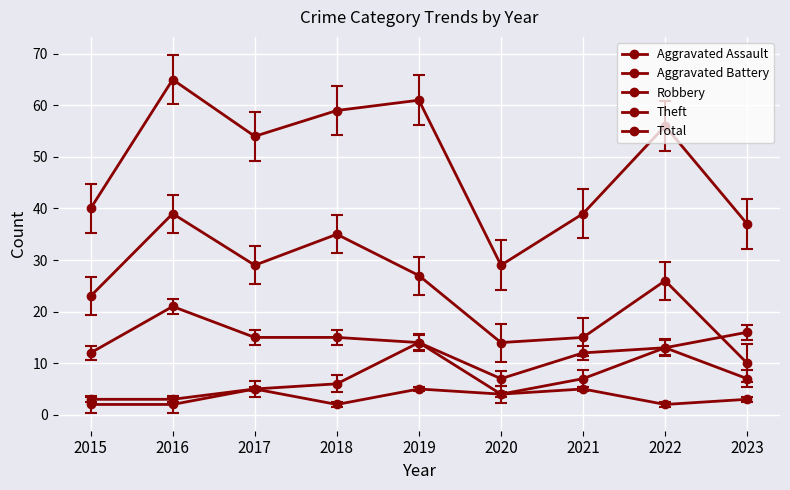

How many lines are shown in the chart?

5